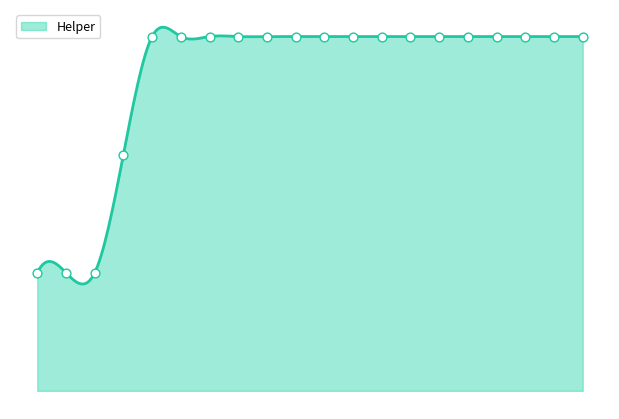

Approximately how many times larger is the value at 19 compared to 1?

3.0